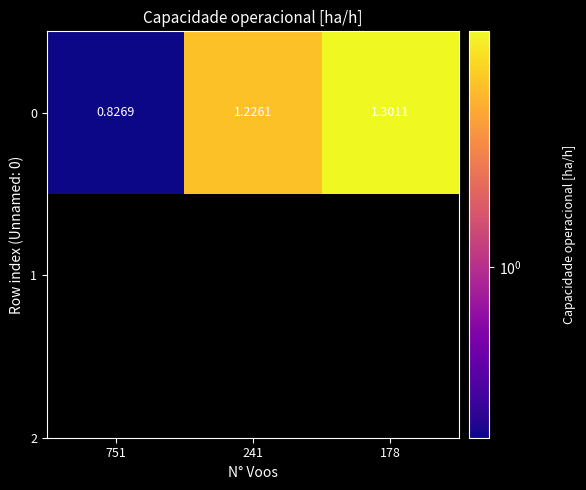

Reading left to right, transcribe all the data shown in this chart.

751=0.8	241=1.2	178=1.3